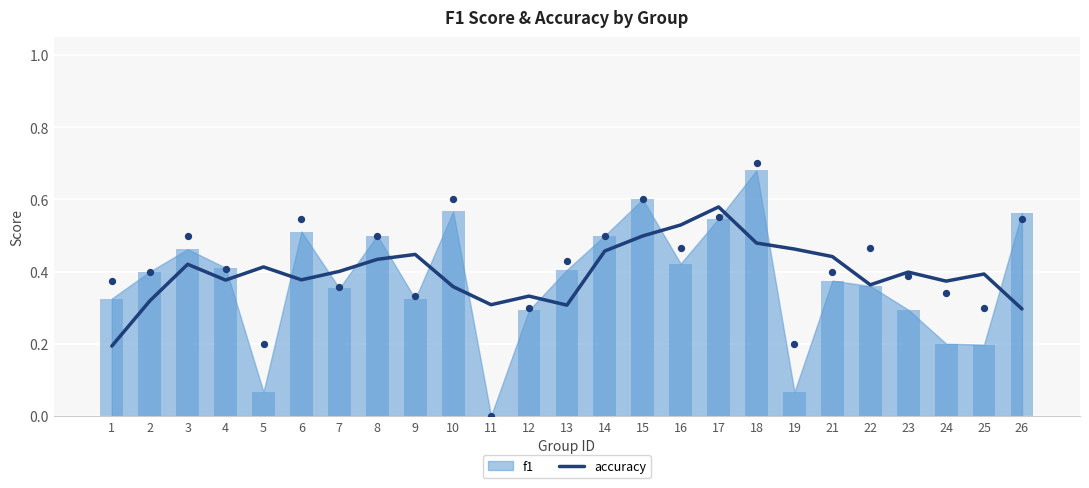

What is the change in value from 9 to 11?

-0.1